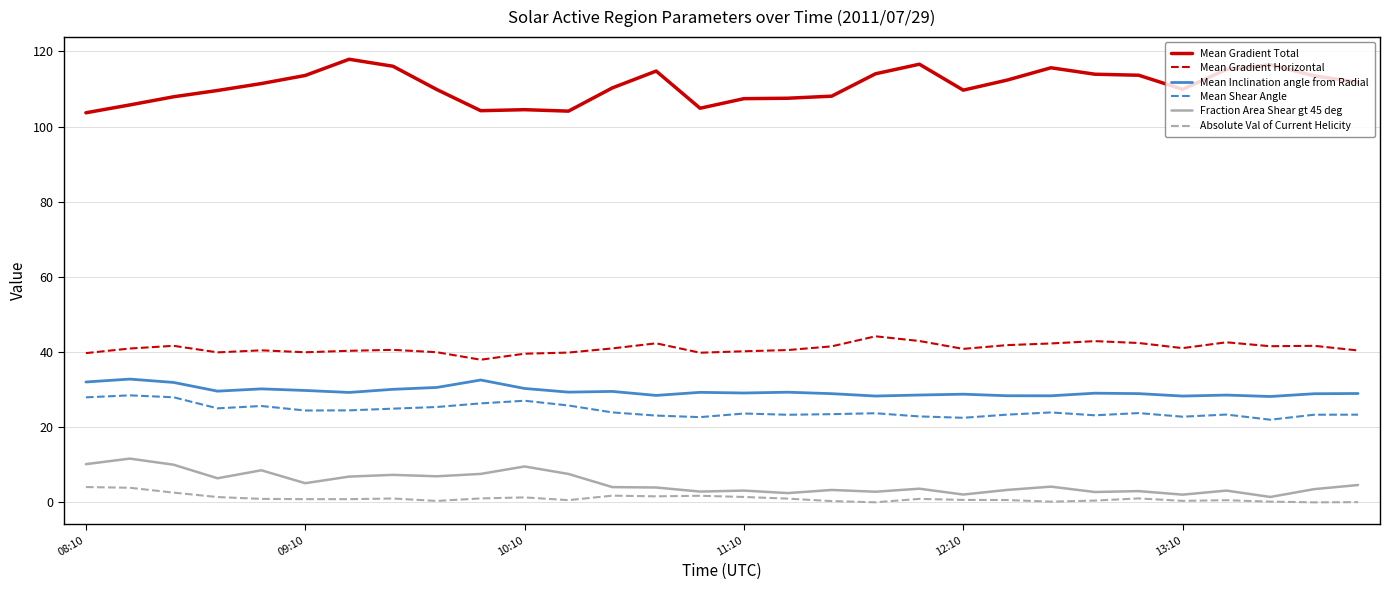

Which series has the largest total across all categories?

Mean Gradient Total